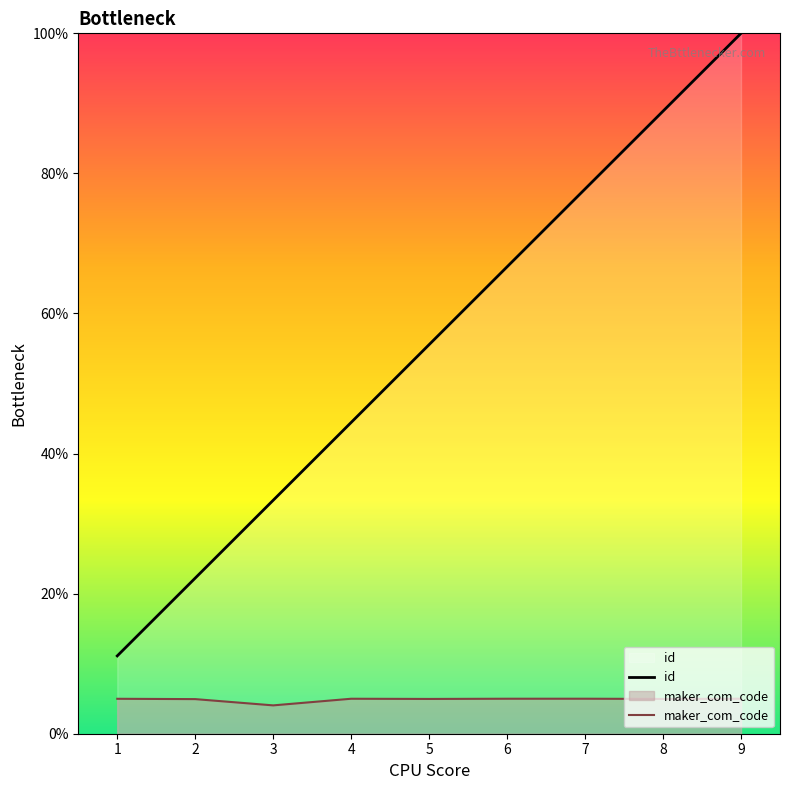

What are all the series names shown in the legend?

id, maker_com_code